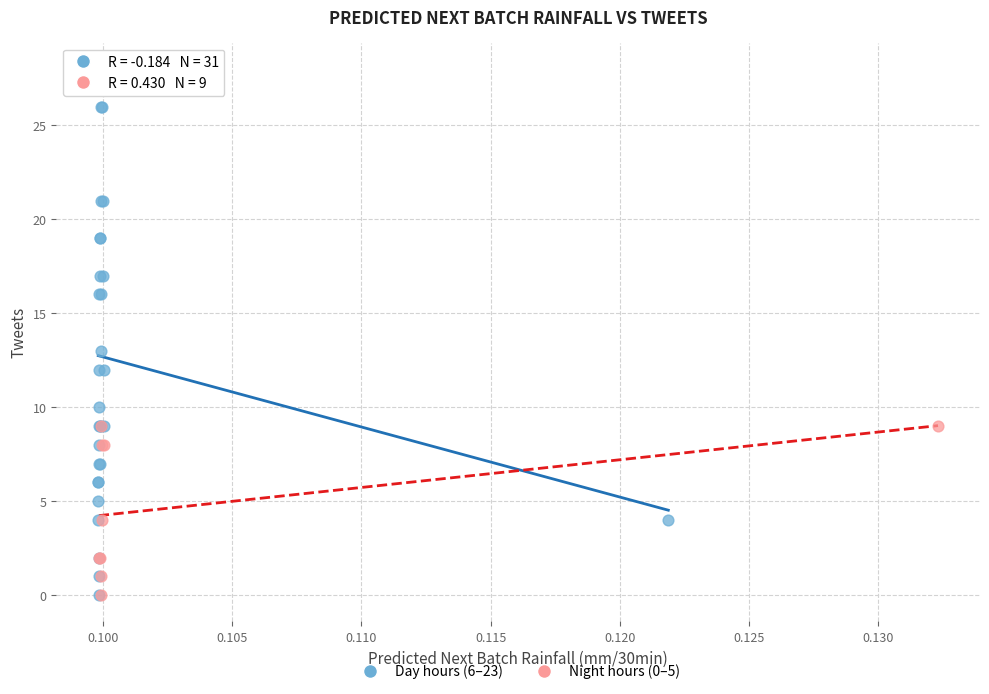

Which series has the largest Y range (max minus min)?

Day hours (6–23)